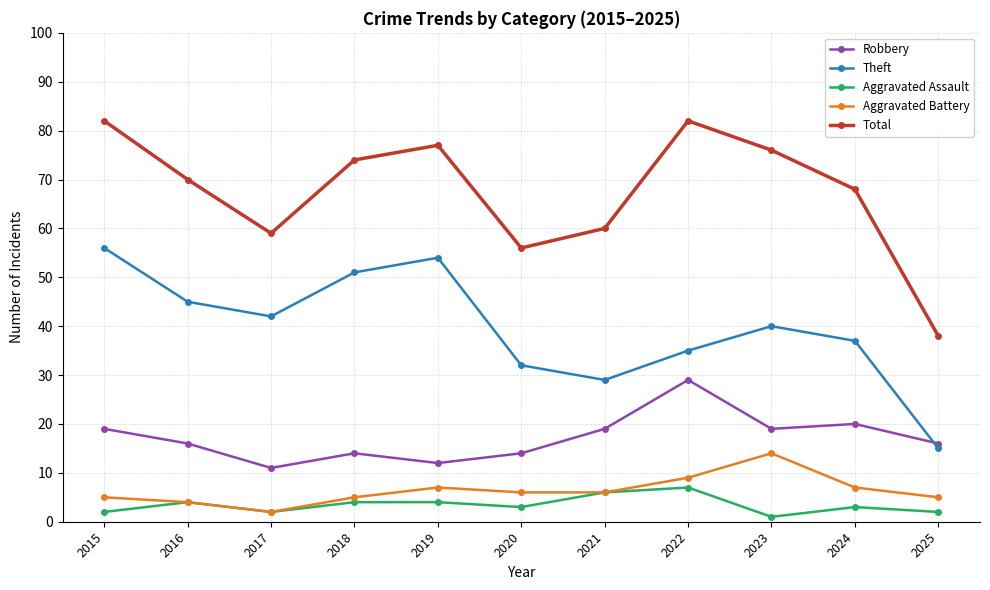

At which label does Total first exceed 70?

2015